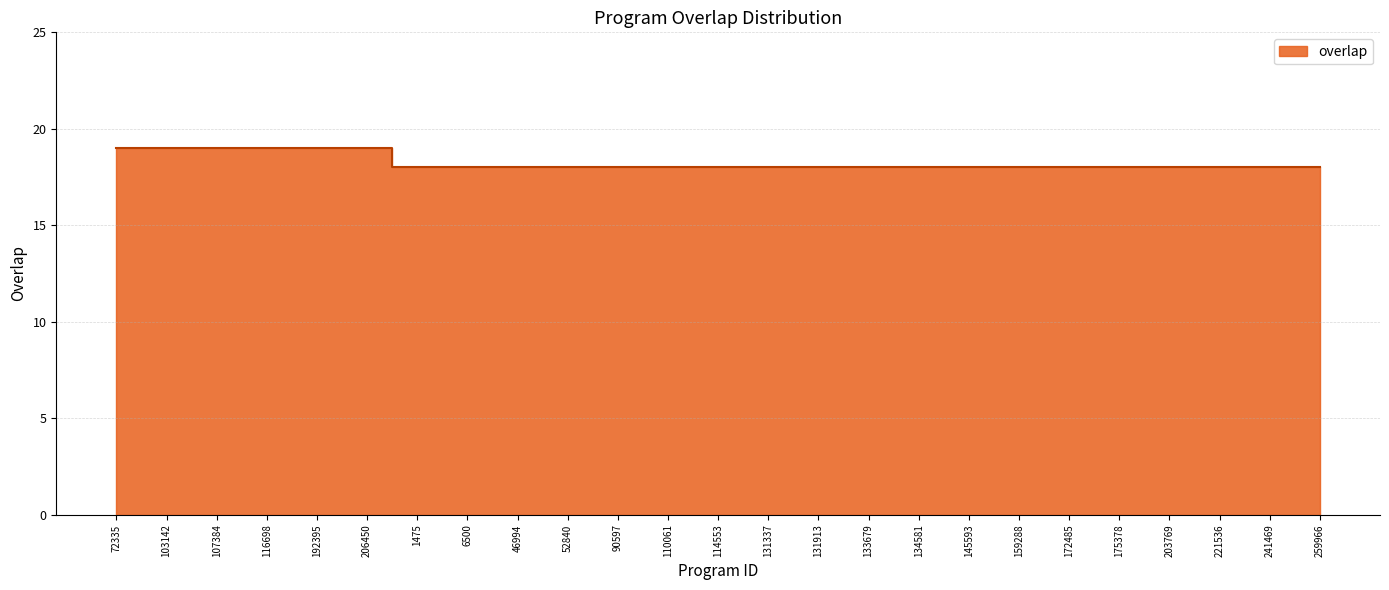

Reading right to left, transcribe all the data shown in this chart.

18	18	18	18	18	18	18	18	18	18	18	18	18	18	18	18	18	18	18	19	19	19	19	19	19